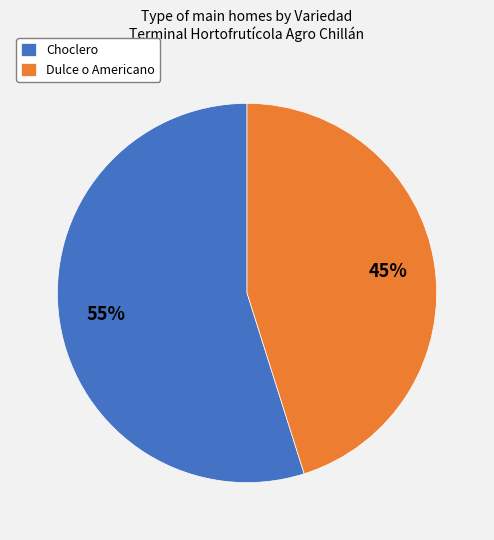

Does Choclero represent more than half of the total?

Yes